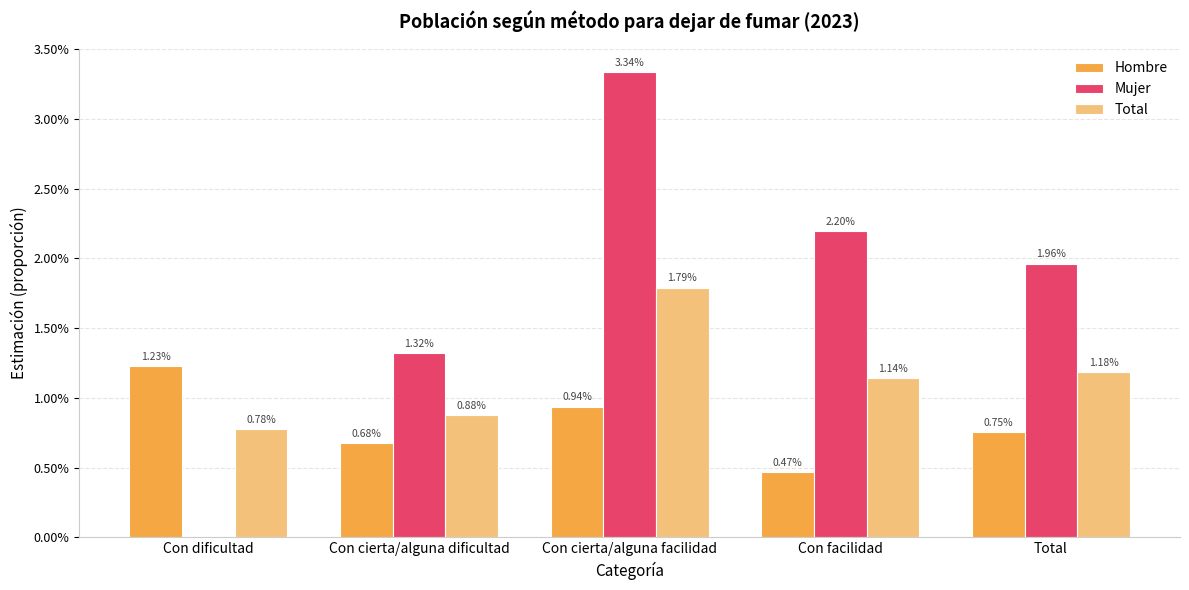

List the series in order of their peak value, highest first.

Mujer, Total, Hombre